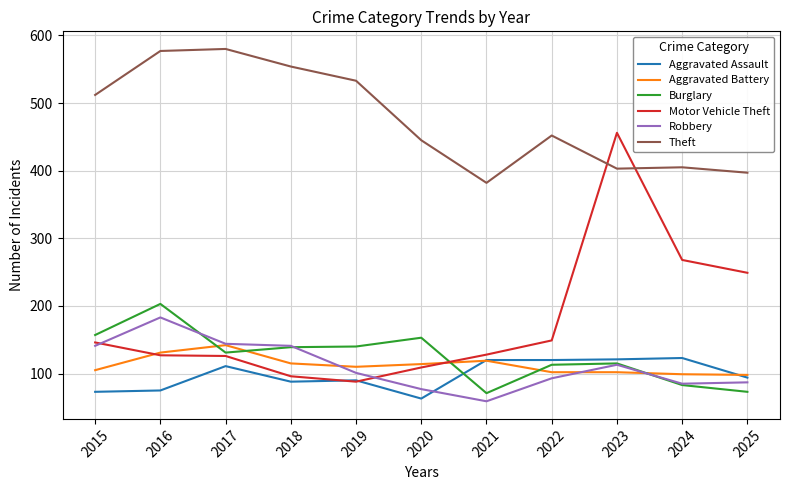

Which series has the largest total across all categories?

Theft